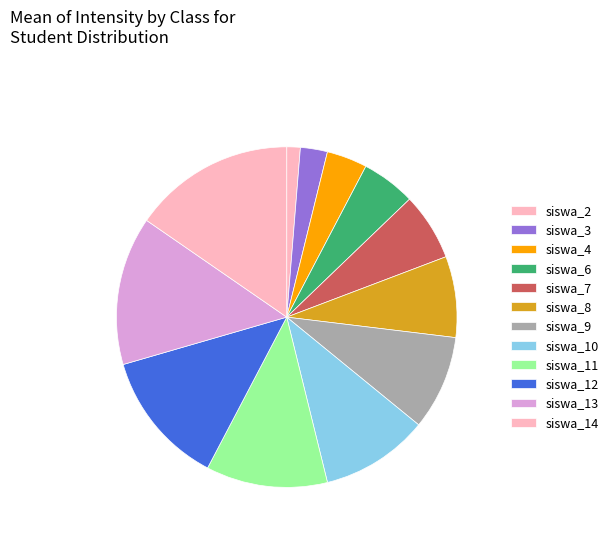

What percentage is the siswa_4 slice, to the nearest percent?

4%